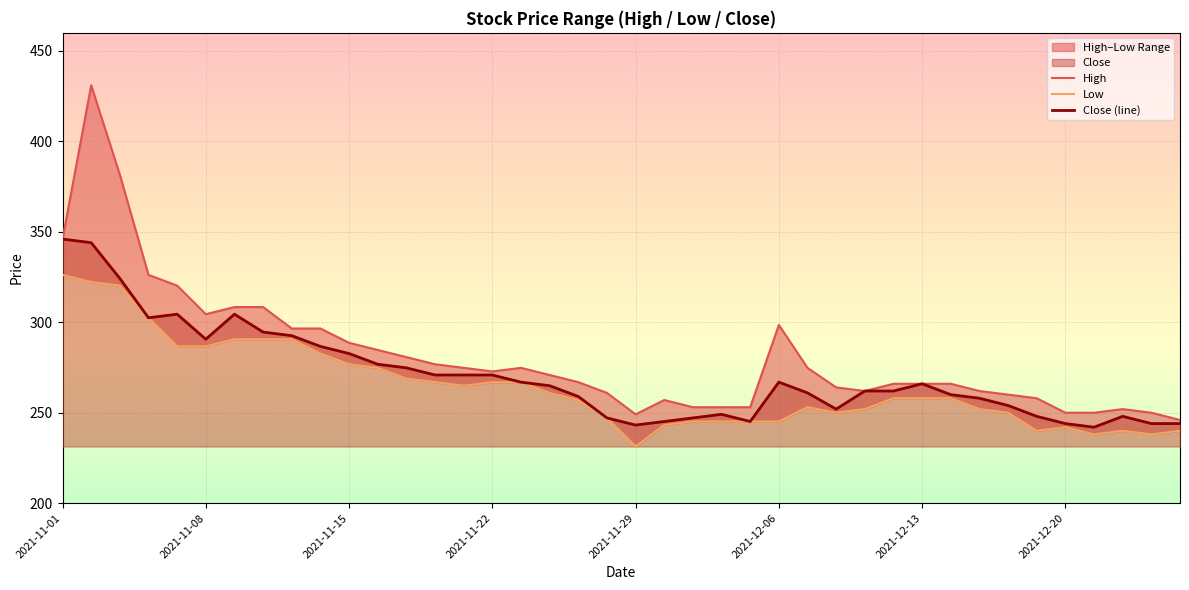

Which has a higher value, 2021-12-02 or 2021-11-19?

2021-11-19